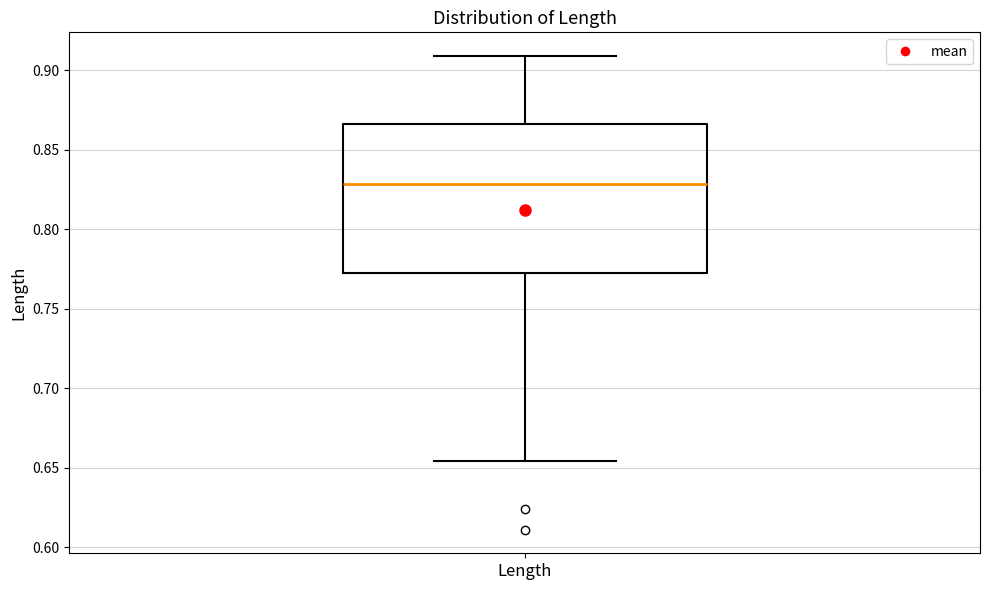

Read this box plot against the y-axis: the position of the median line, the range covered by the box, and the ends of both whiskers. The values are not printed on the chart, so give them approximately, as read against the axis.

median 0.830, box 0.775 to 0.865, whiskers 0.655 to 0.910